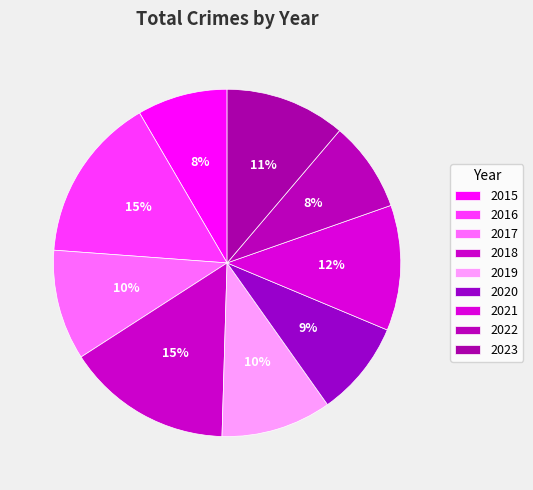

How many slices are in this pie chart?

9